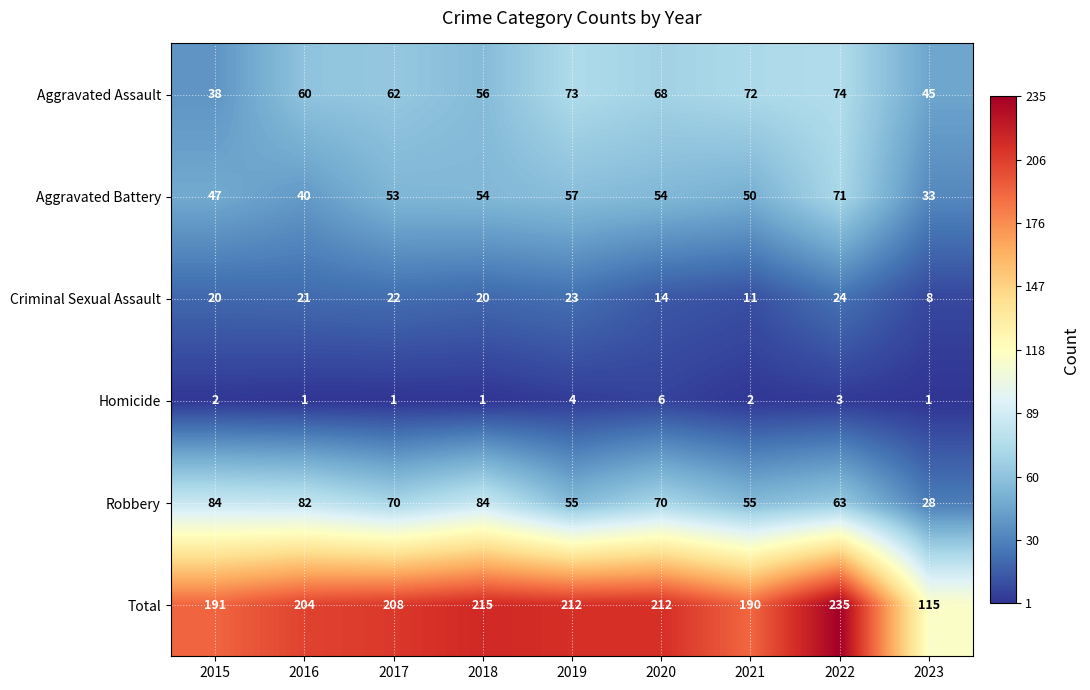

What is the sum of all Aggravated Battery values?

459